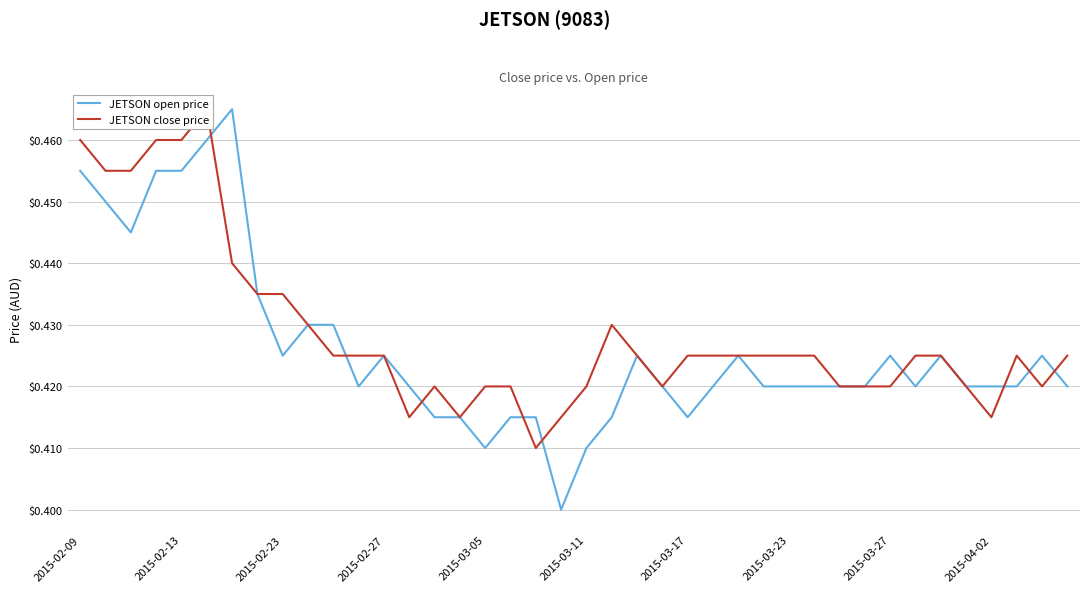

At how many categories does at least one series exceed 0?

40